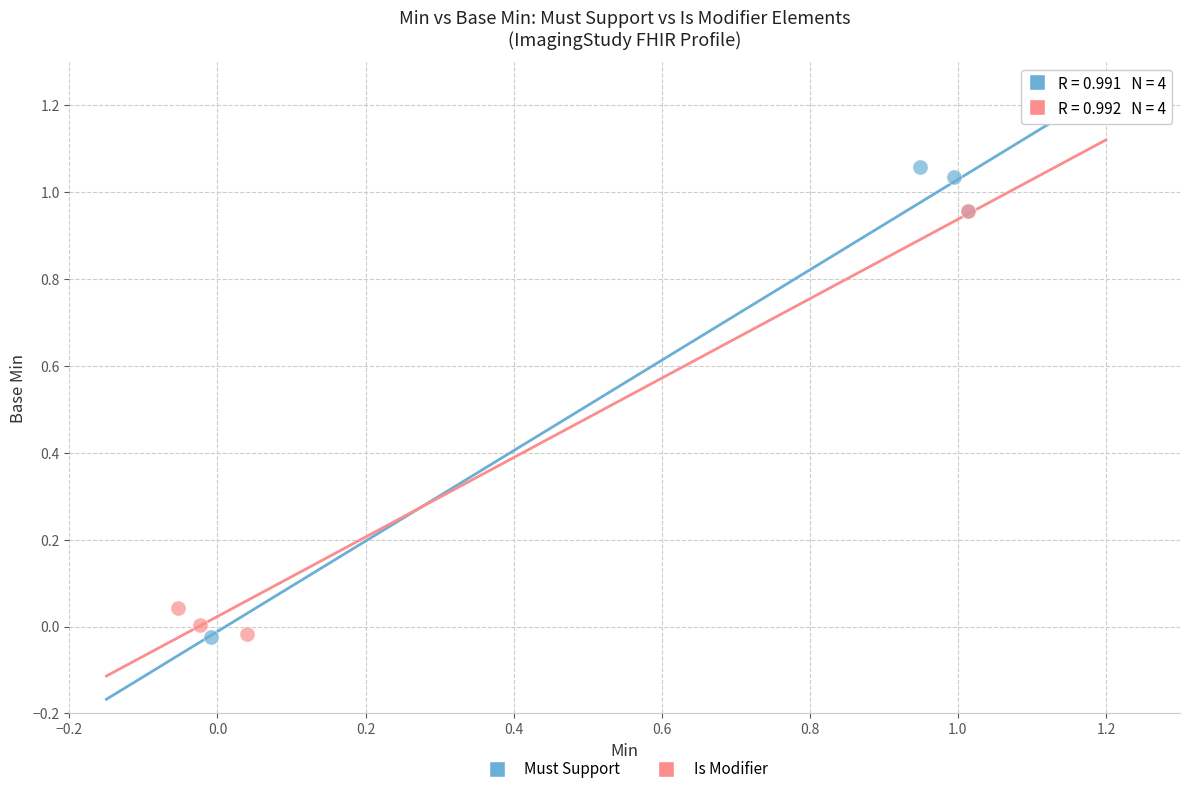

Which series has the largest Y range (max minus min)?

Must Support